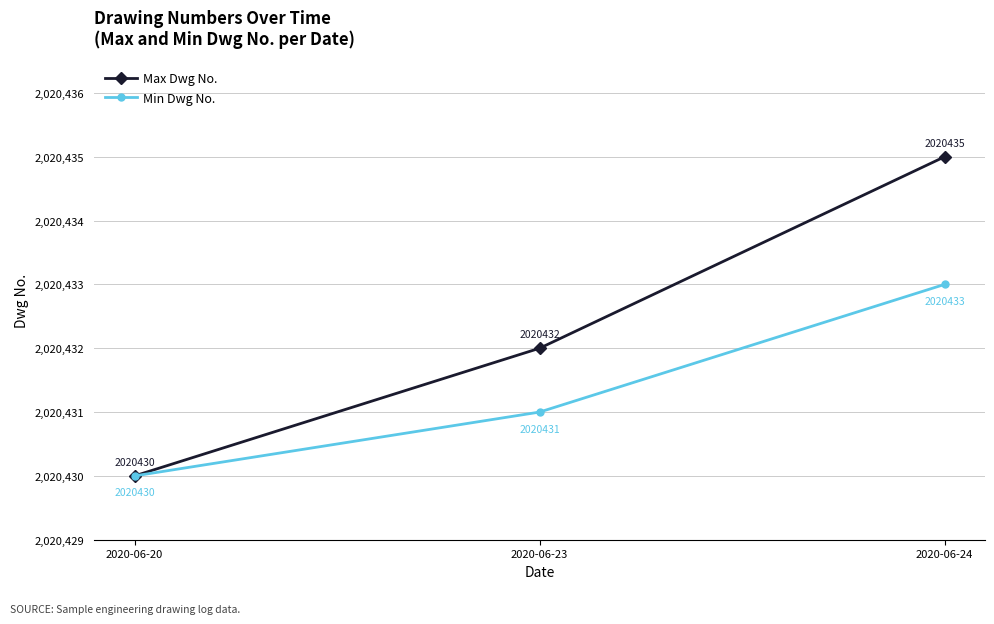

List the labels in order of Min Dwg No. value, smallest first.

2020-06-20, 2020-06-23, 2020-06-24